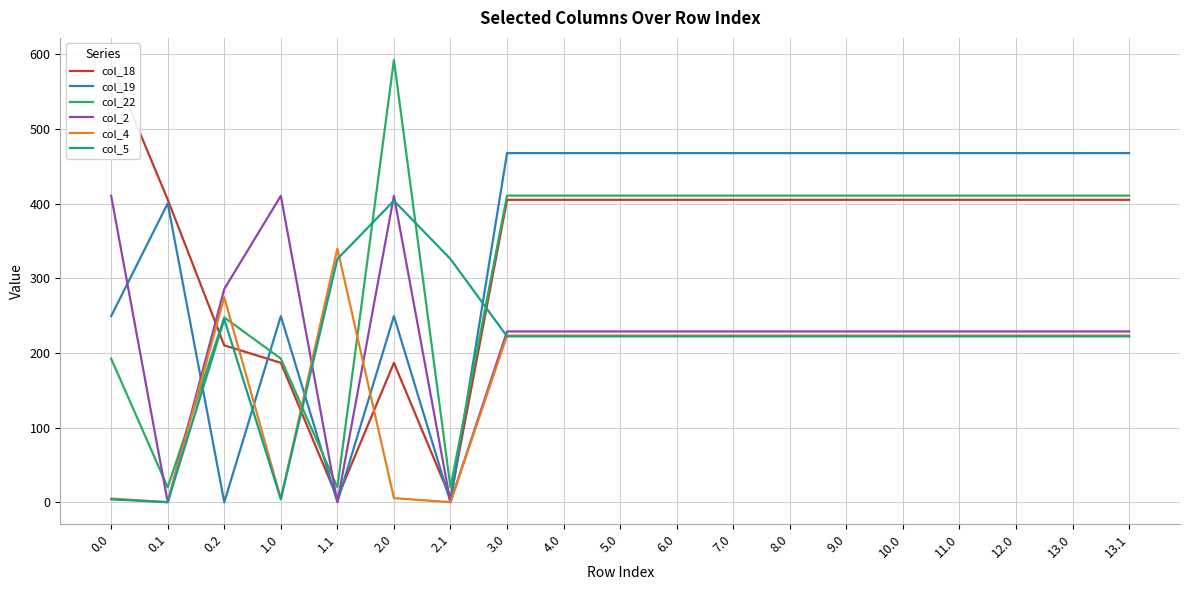

At how many categories does at least one series exceed 153?

19